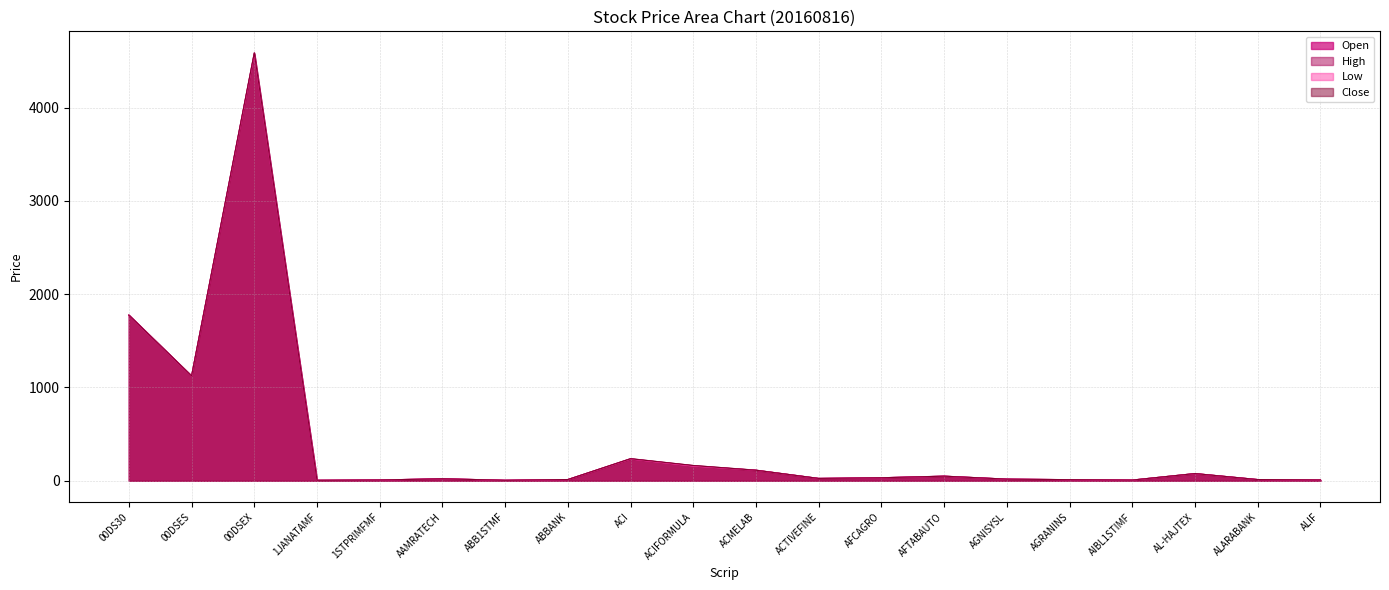

Which has a higher value, 00DSEX or AFCAGRO?

00DSEX